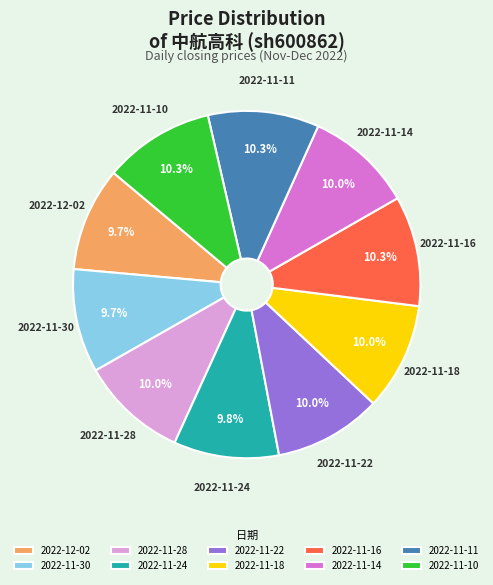

Do 2022-11-24 and 2022-11-11 together represent more than half of the pie?

No